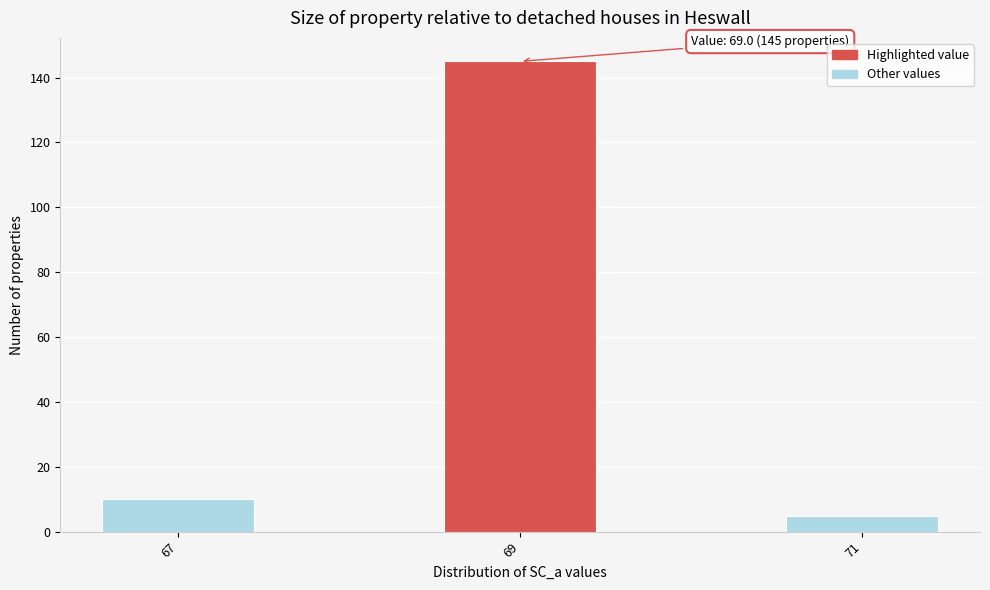

Reading left to right, transcribe all the data shown in this chart.

10	145	5